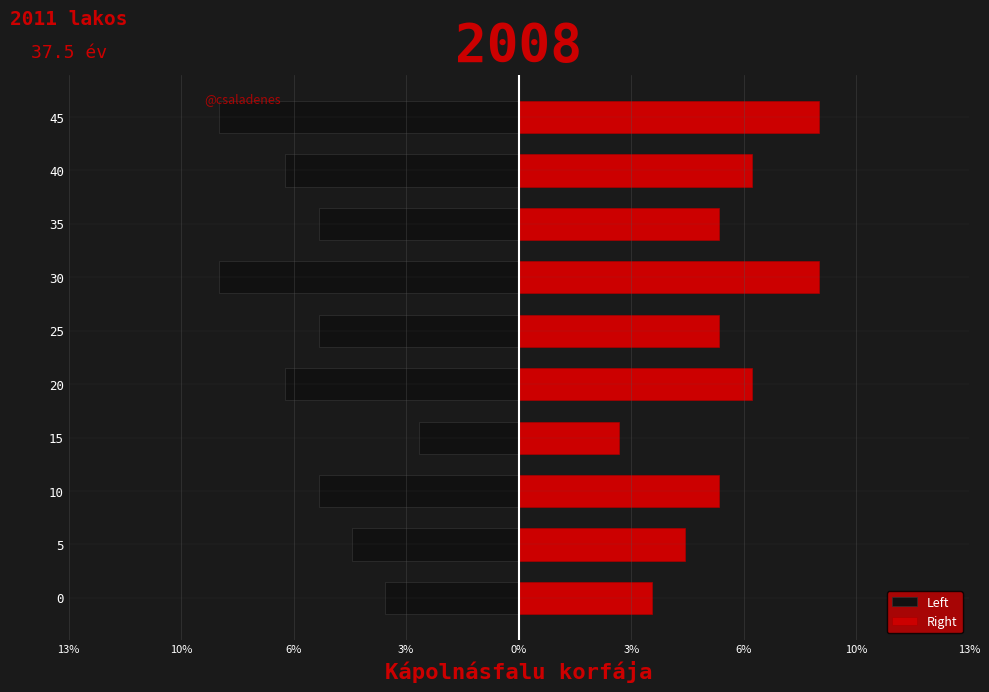

Is it true that Left equals -9 at 25?

False